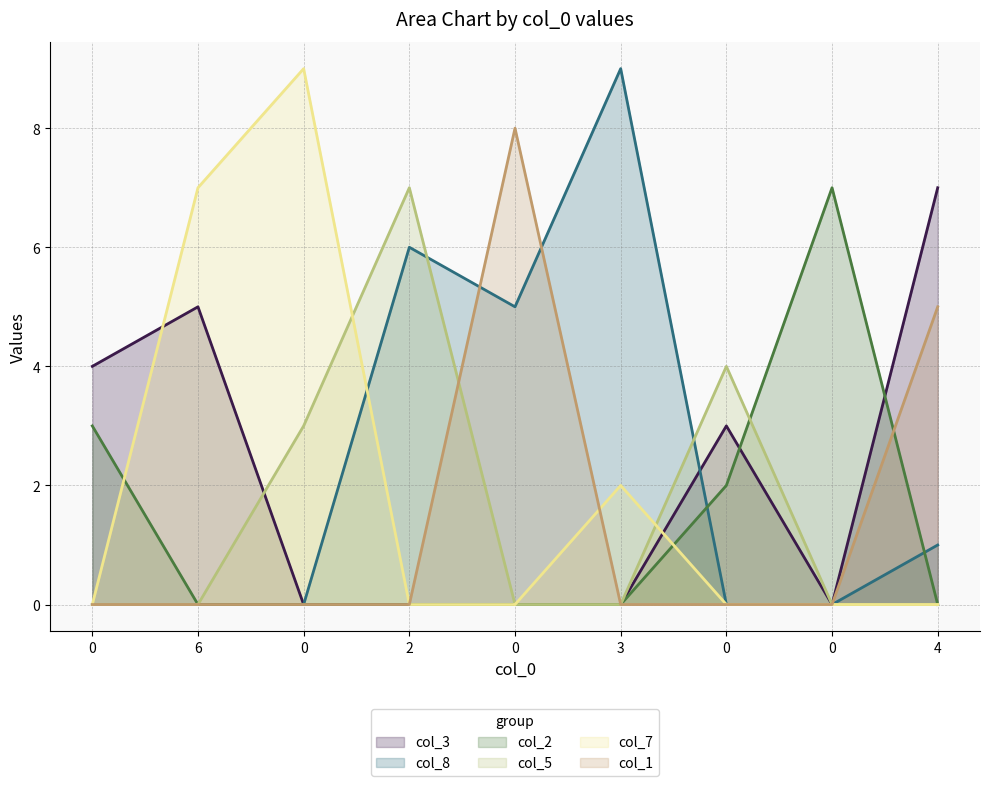

What are all the series names shown in the legend?

col_3, col_8, col_2, col_5, col_7, col_1